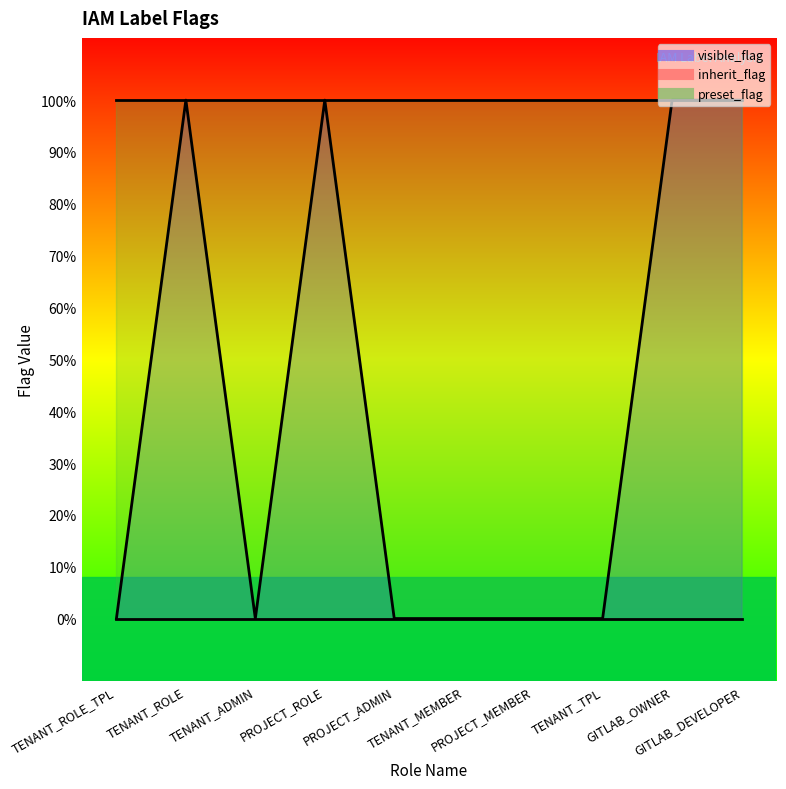

Which series changed the most between TENANT_ROLE and PROJECT_ROLE?

visible_flag